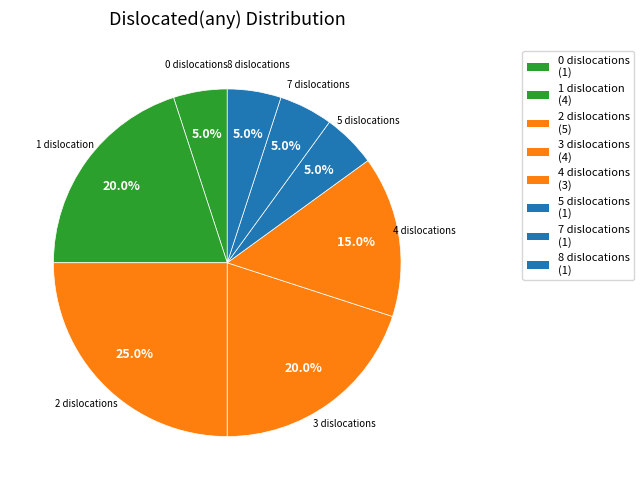

How many slices are in this pie chart?

8